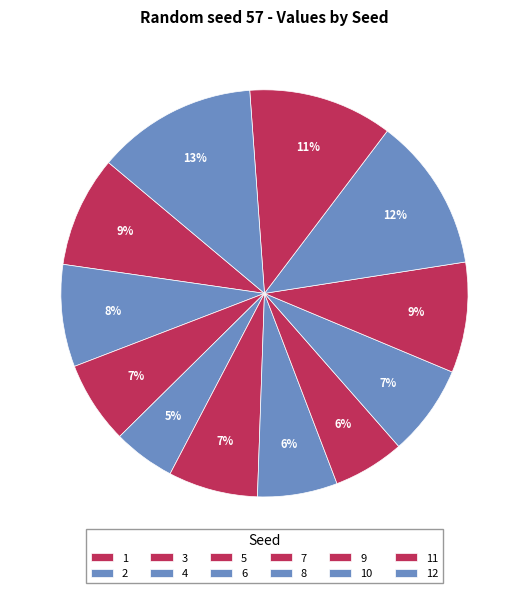

Combined, do 9 and 12 account for over 50%?

No